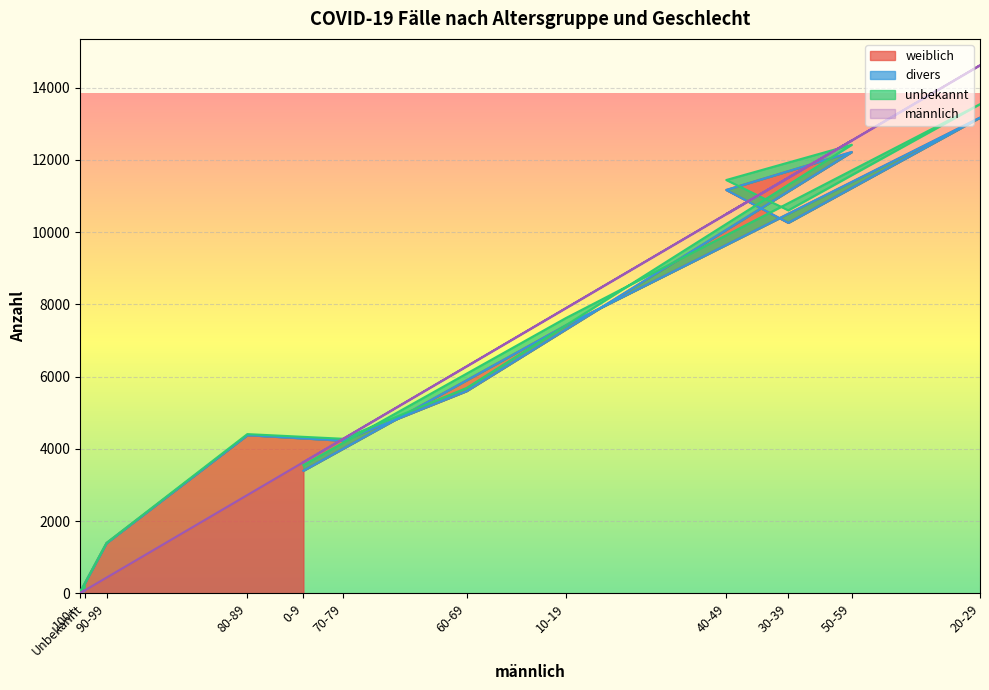

Which series has the largest total across all categories?

weiblich